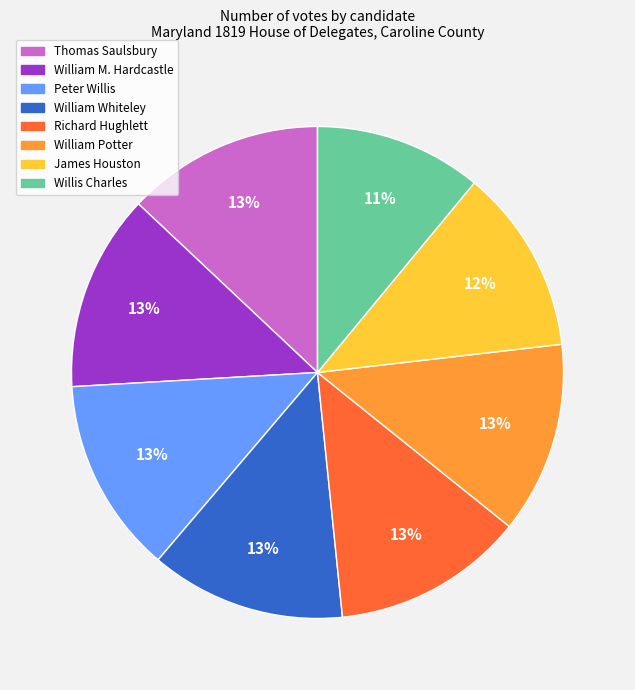

Is there a majority slice in this chart?

No